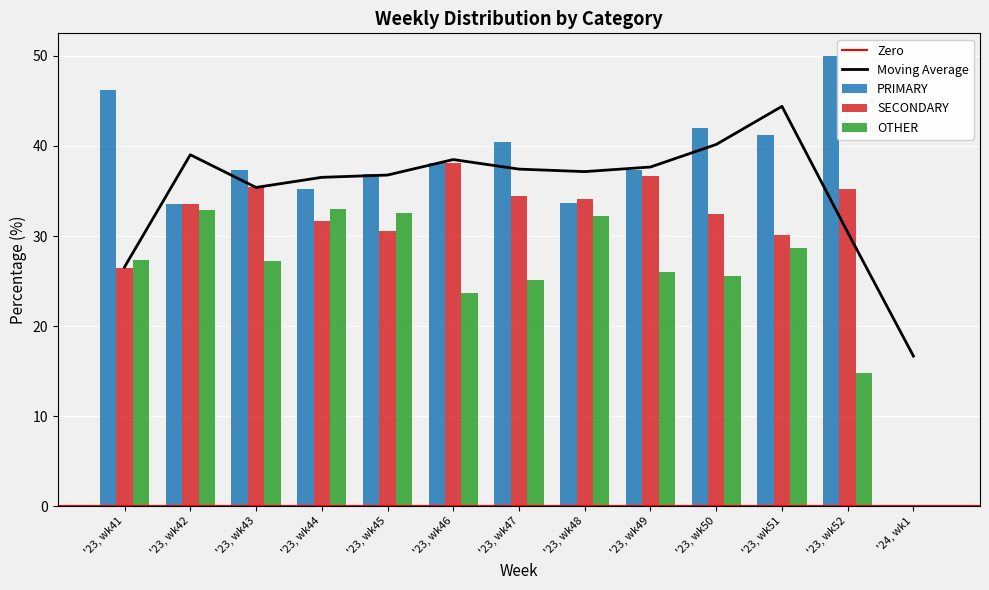

At which label is OTHER closest to 16?

'23, wk52